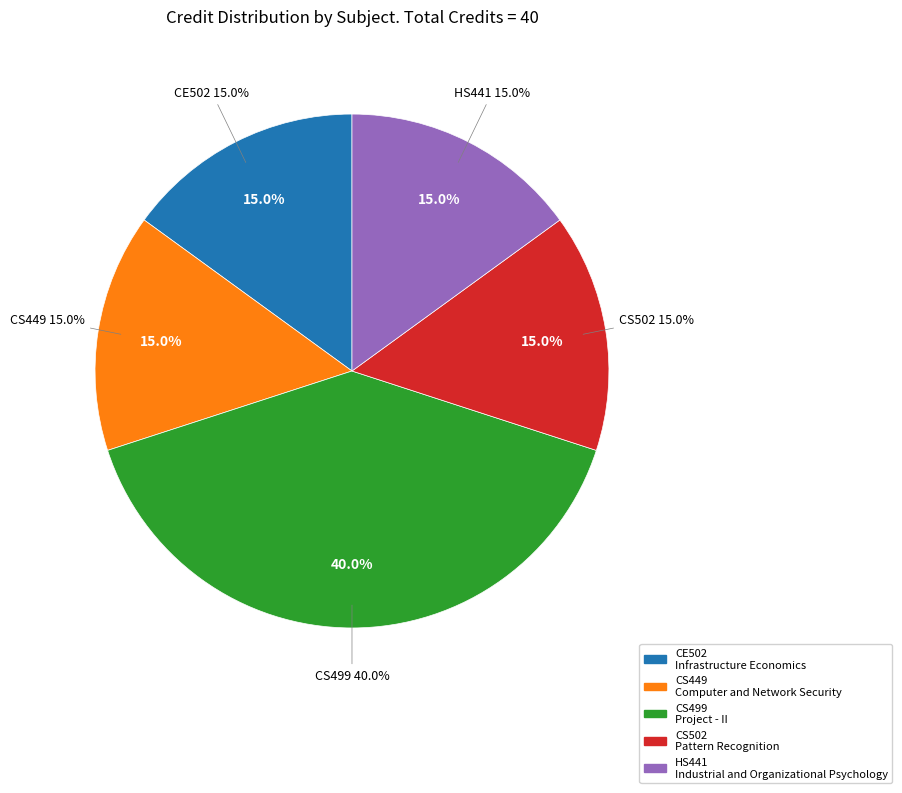

Combined, what portion of the pie is HS441
Industrial and Organizational Psychology and CS449
Computer and Network Security?

30.0%